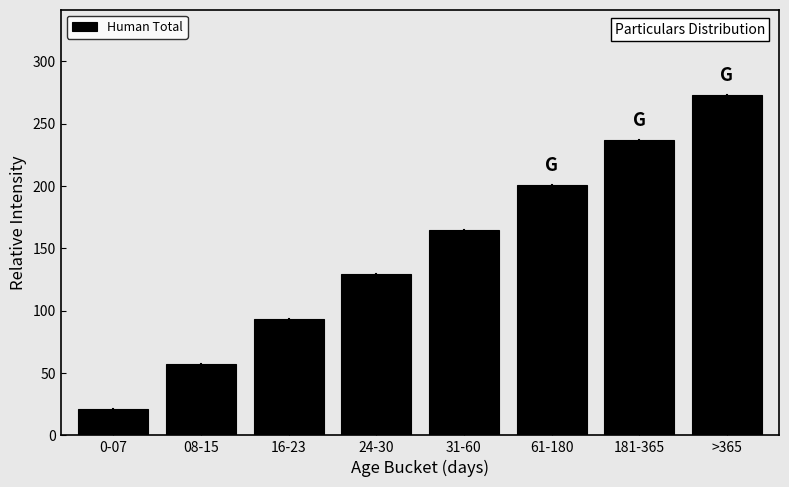

Reading left to right, list all the values displayed in this chart.

21	57	93	129	165	201	237	273